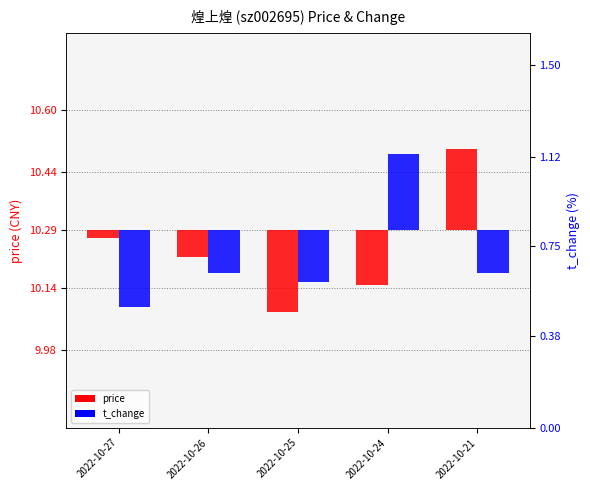

Between 2022-10-26 and 2022-10-21, which series saw the biggest shift?

price